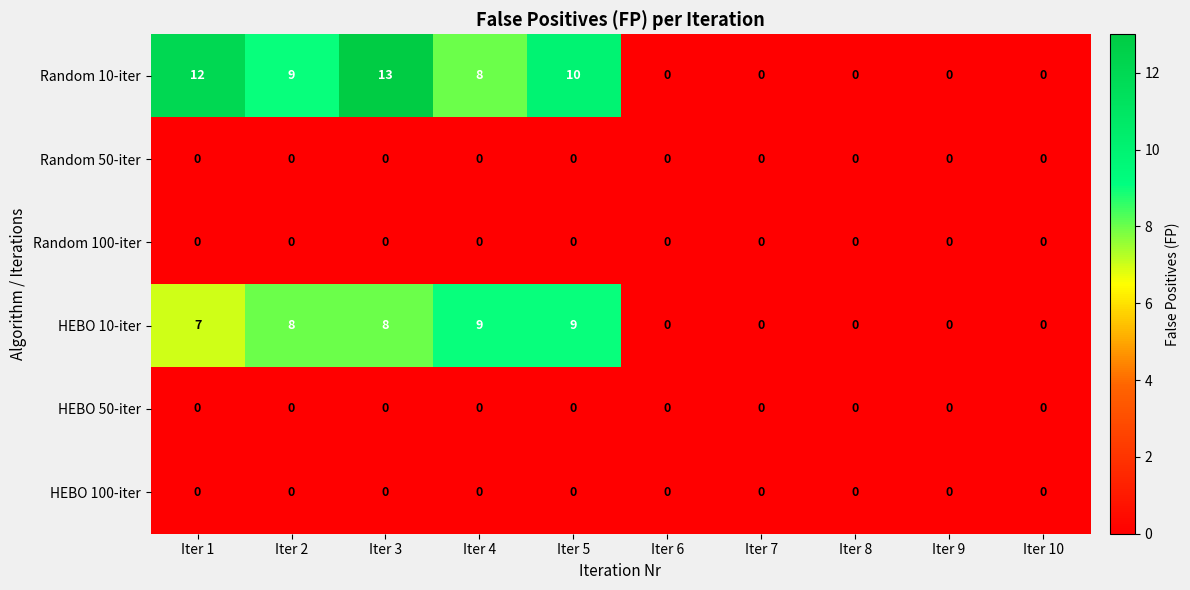

True or false: HEBO 50-iter has a value of 0 at Iter 9.

True